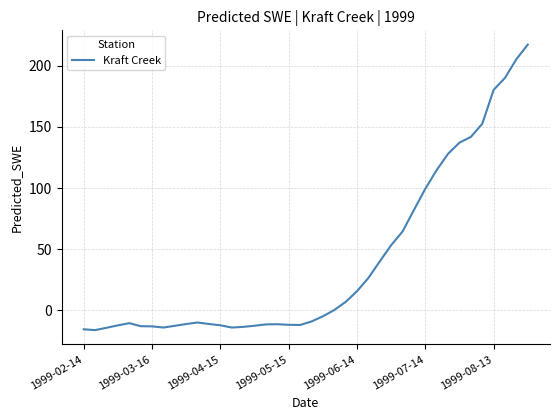

What is the smallest value displayed?

-16.2